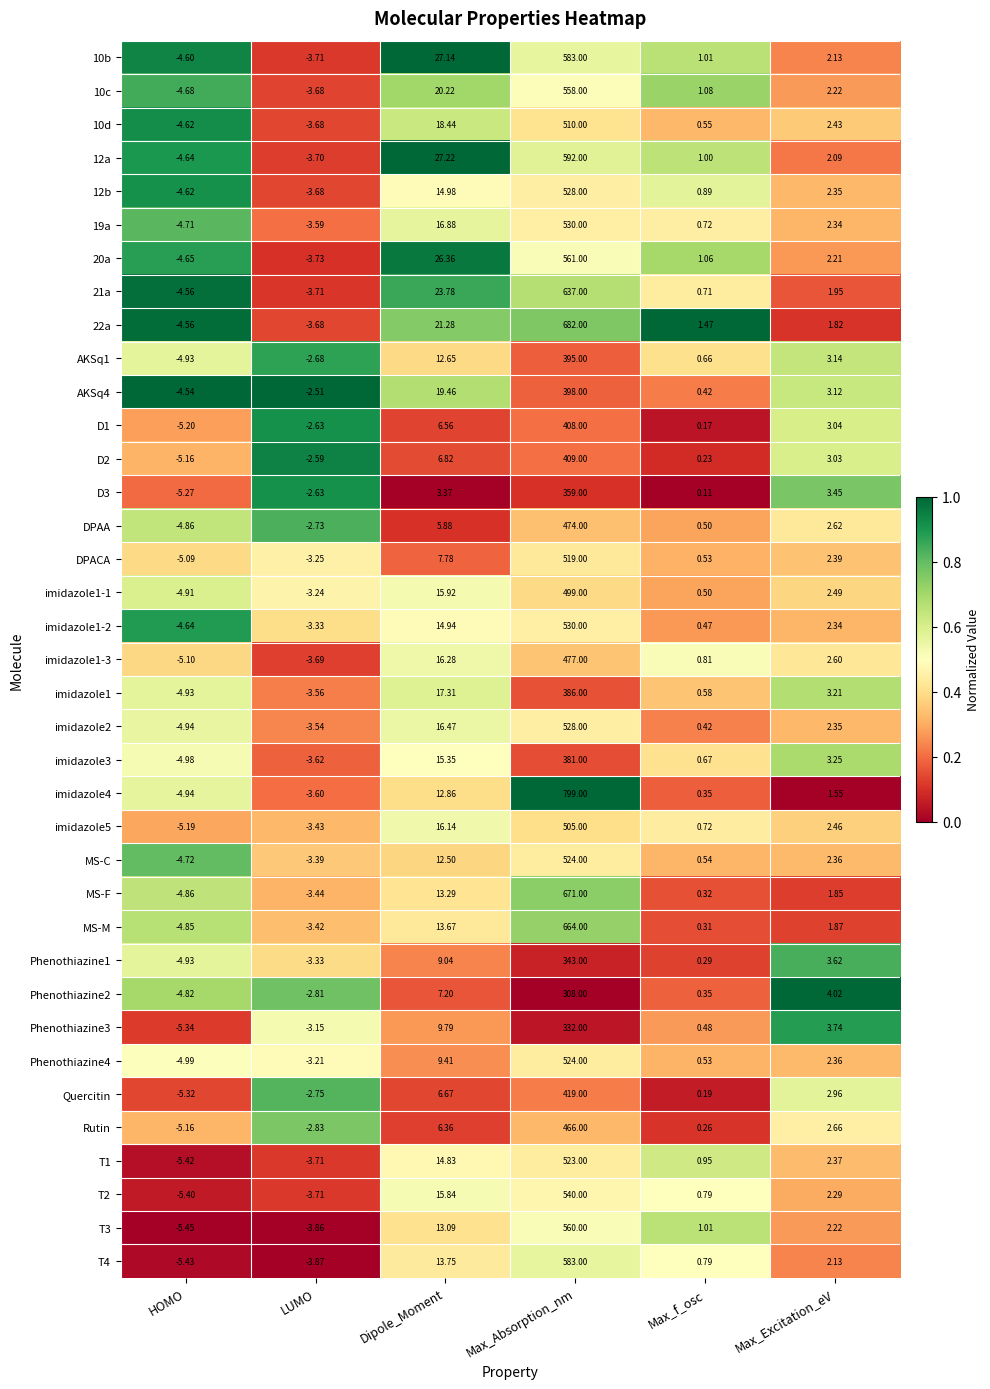

Which series changed the most between HOMO and Dipole_Moment?

12a